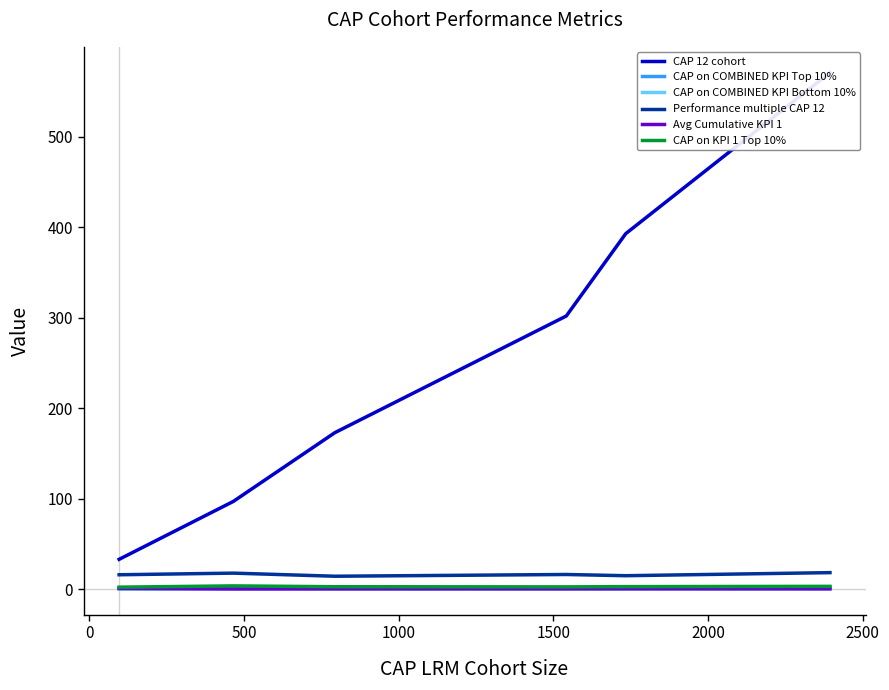

What position from the left is 1000?

4